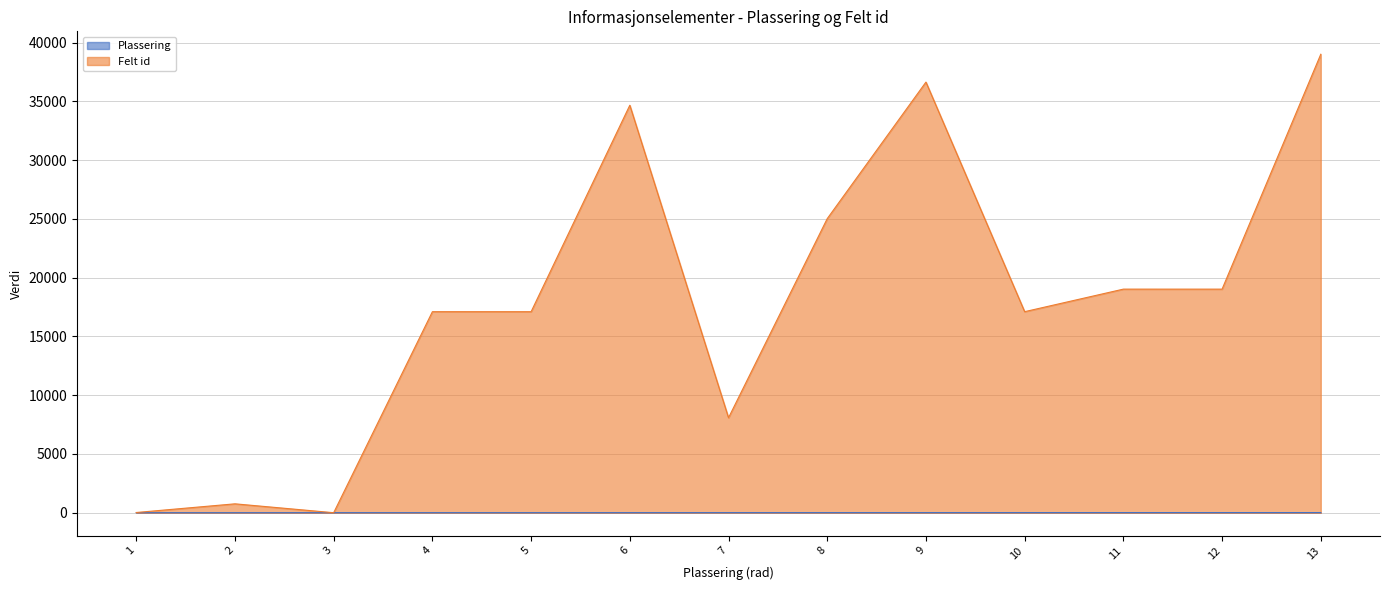

Which series has the largest total across all categories?

Felt id